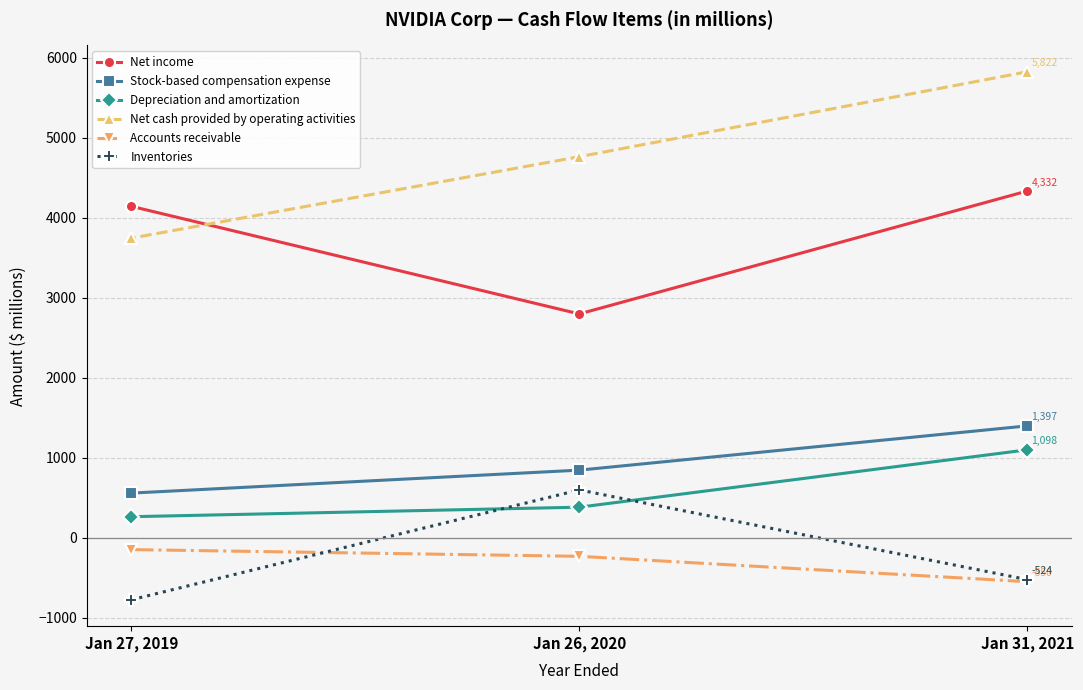

Read the Net cash provided by operating activities value at Jan 27, 2019, to the nearest 10.

3740